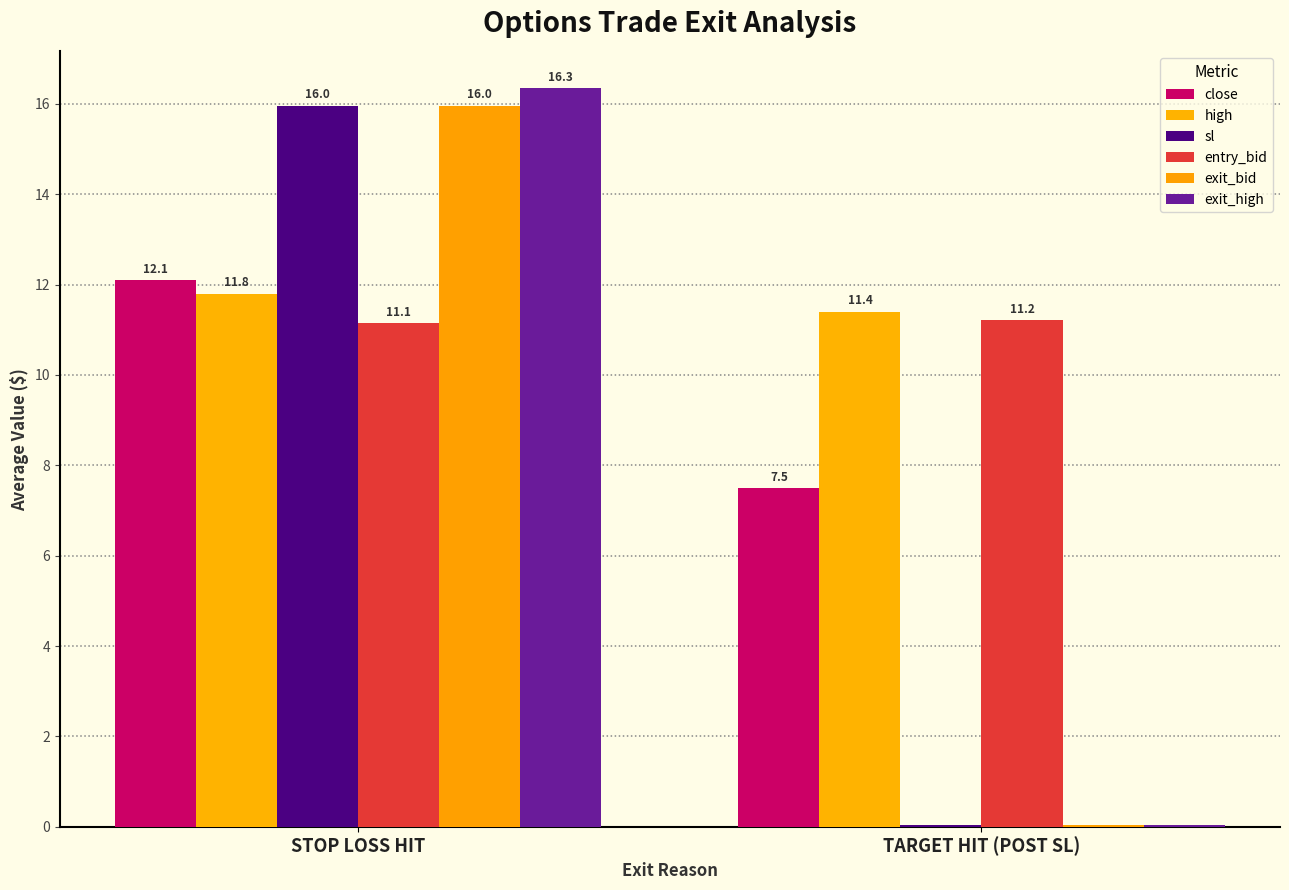

What is the average value of the exit_high series?

8.2